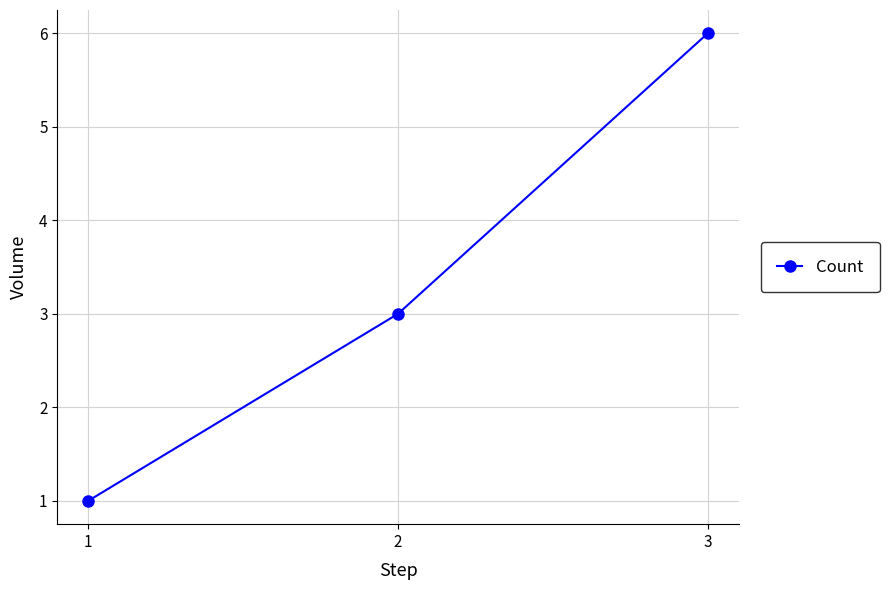

Reading left to right, what are all the values shown in this chart?

1=1	2=3	3=6